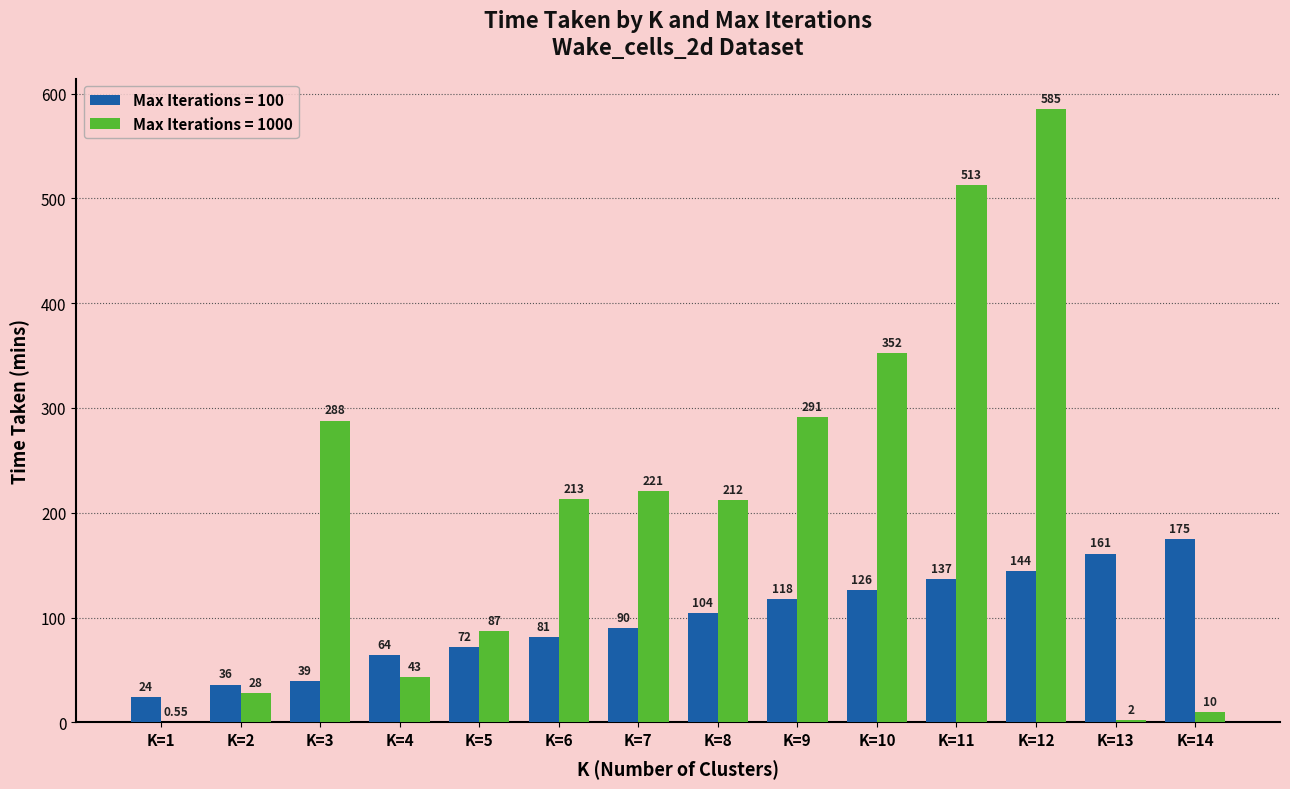

How many groups of bars are there?

14